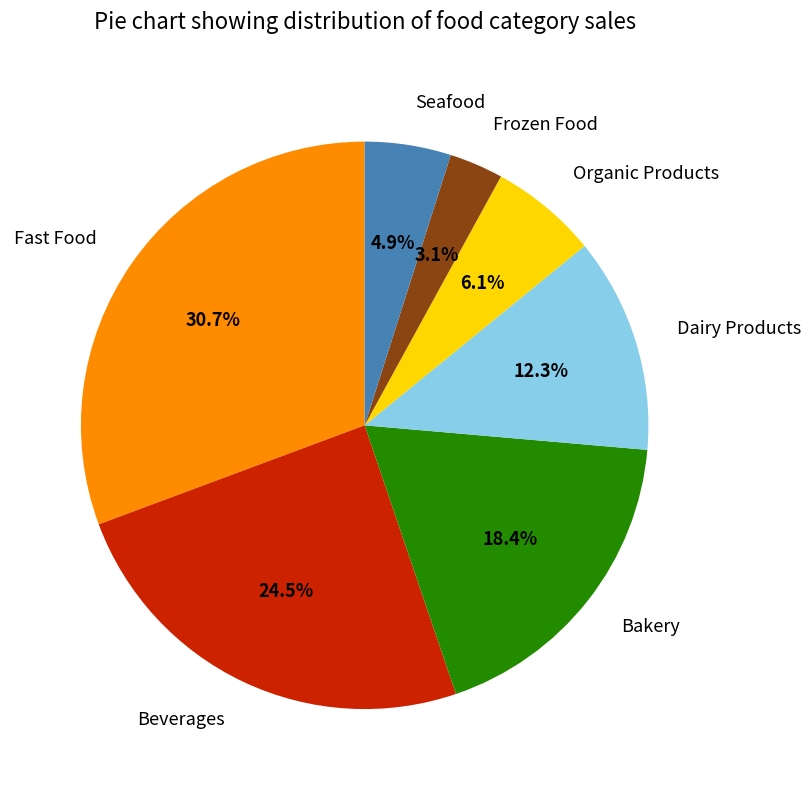

Rank the categories by value from highest to lowest.

Fast Food, Beverages, Bakery, Dairy Products, Organic Products, Seafood, Frozen Food